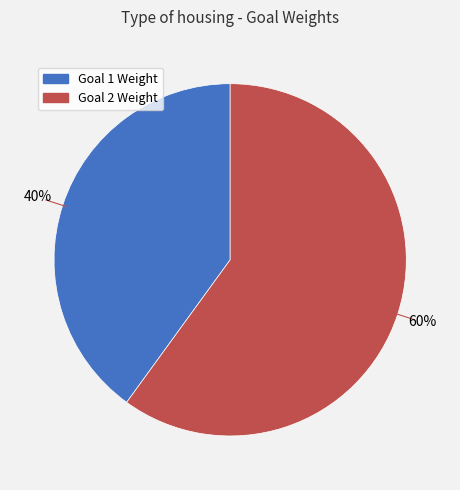

To the nearest percent, what is the difference between the largest and smallest slice percentages?

20%